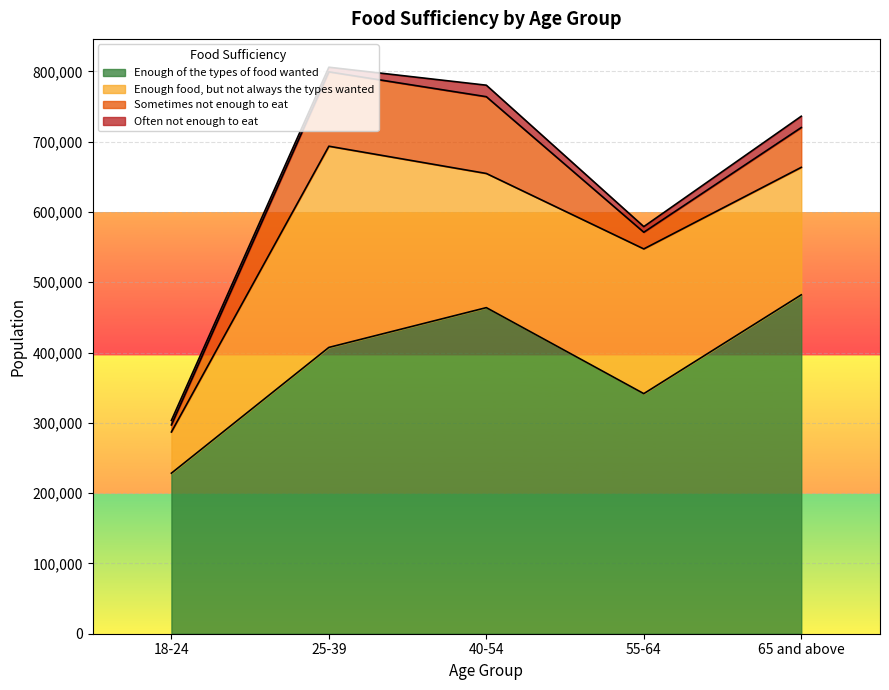

Is it true that Often not enough to eat equals 1986 at 18-24?

False